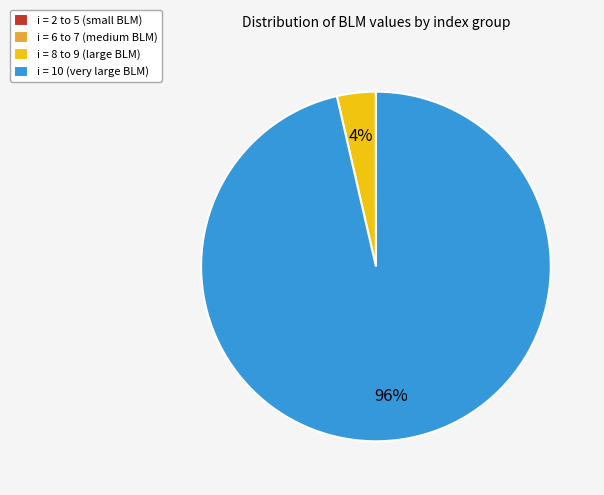

To the nearest percent, what percentage of the pie is i = 8 to 9 (large BLM)?

4%